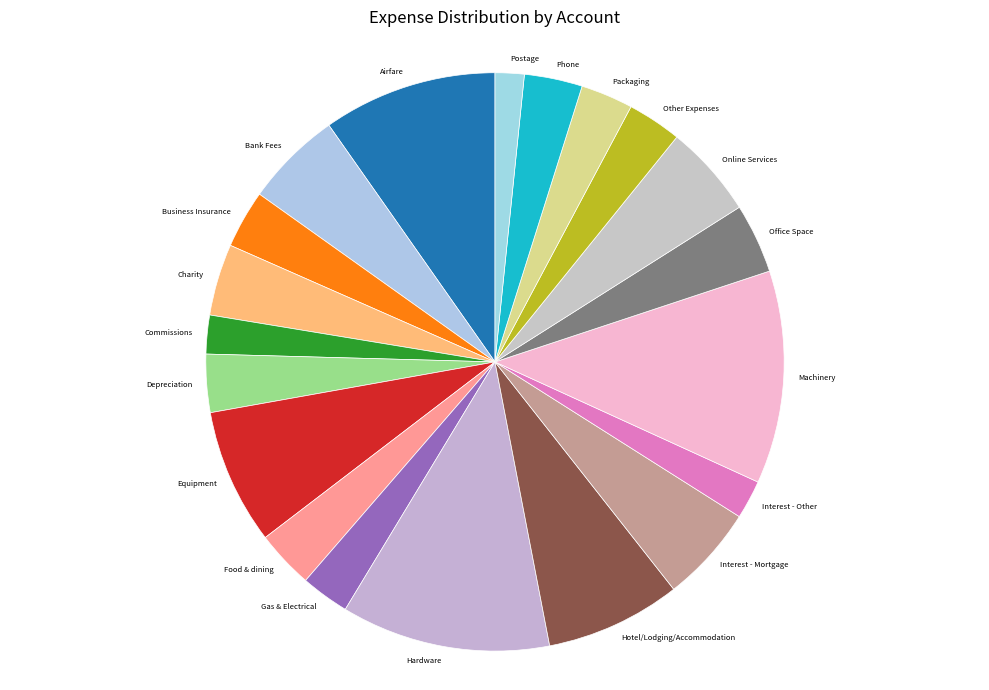

The Postage slice represents 2% of the pie. True or false?

True